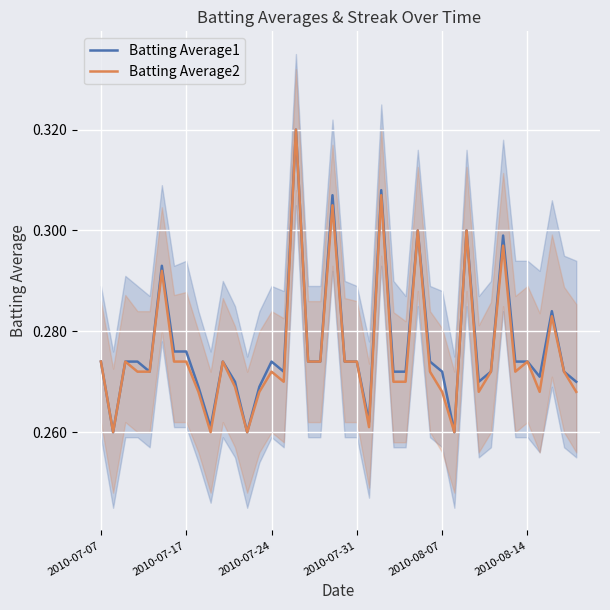

Which series has the largest range (max minus min)?

Batting Average1